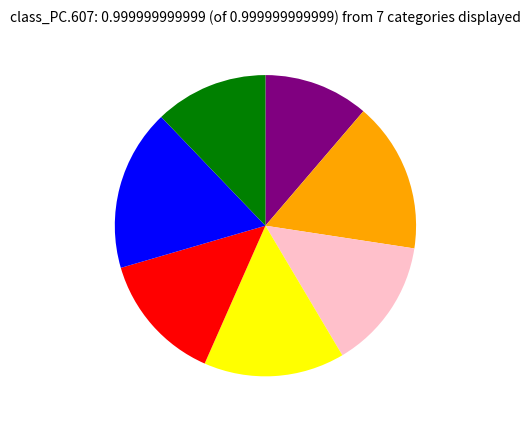

Does any single category account for the majority?

No